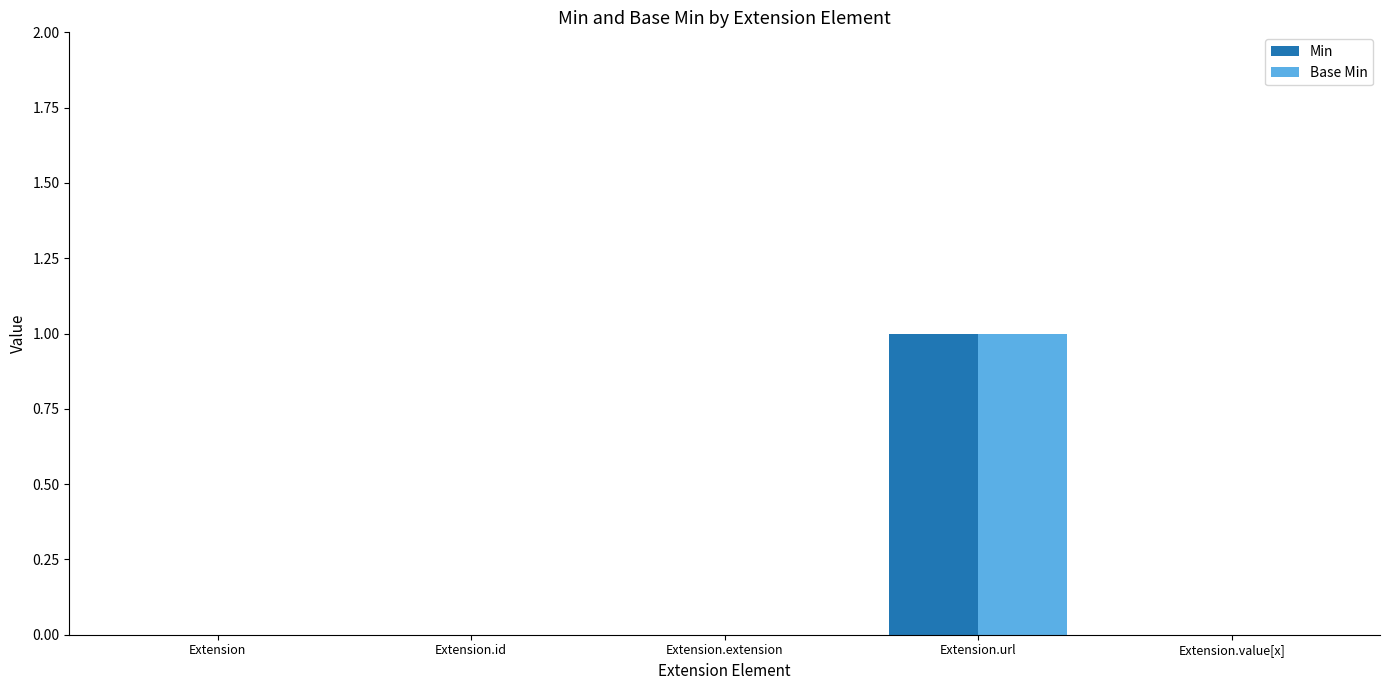

At which category is the sum across all series the highest?

Extension.url